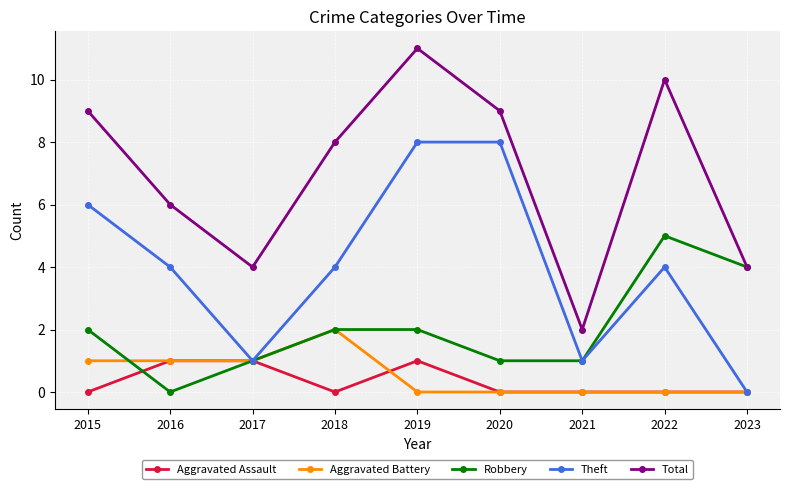

What is the total value across all series at 2020?

18